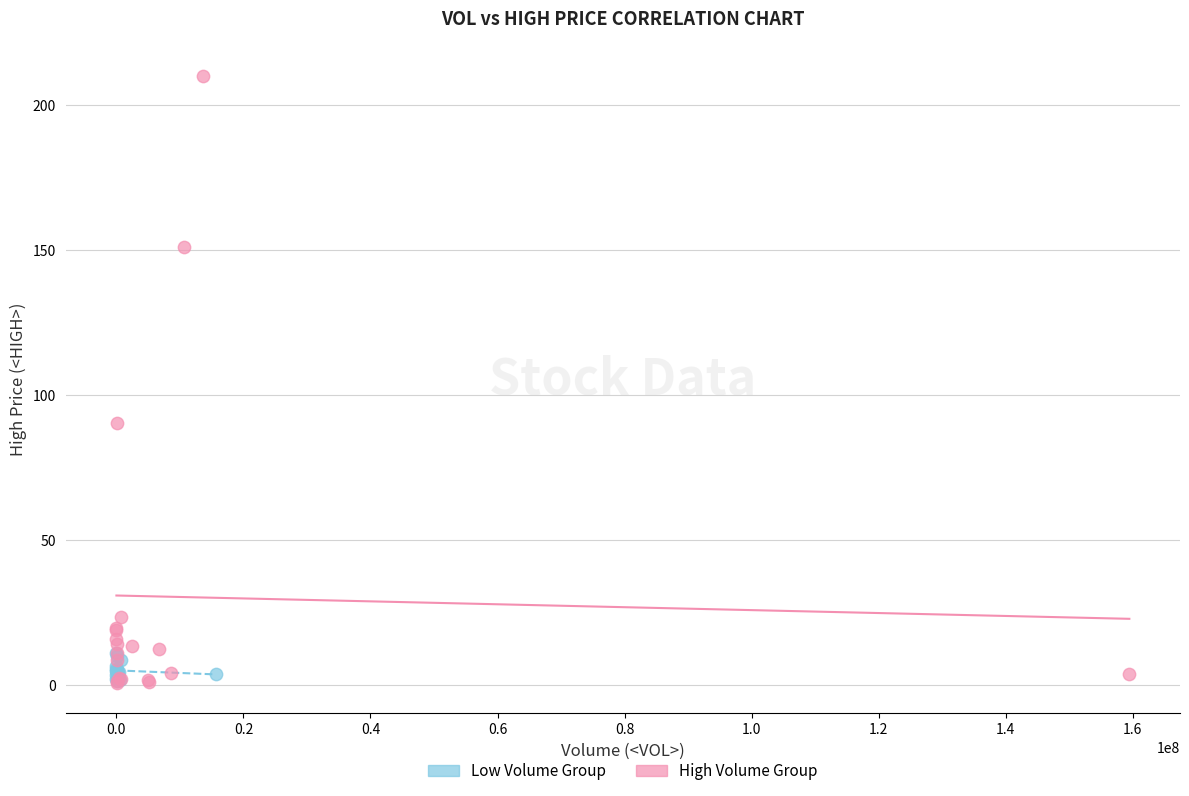

Which series contains the highest Y value?

High Volume Group